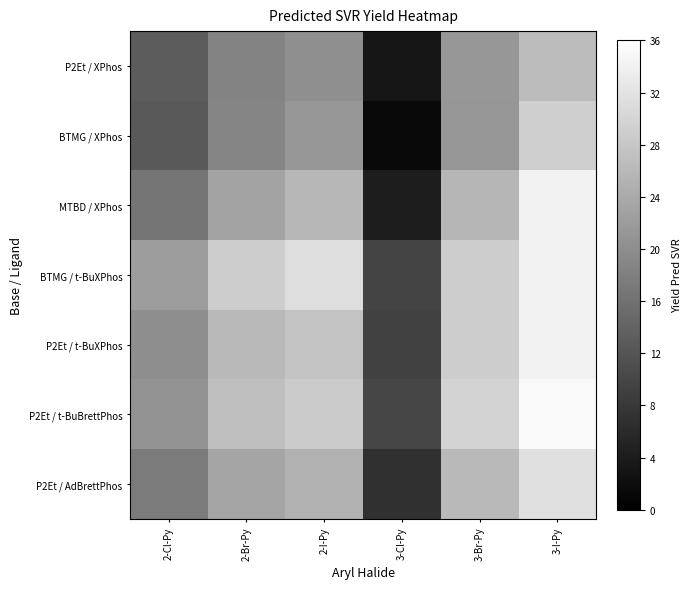

How many series are shown in this chart?

7